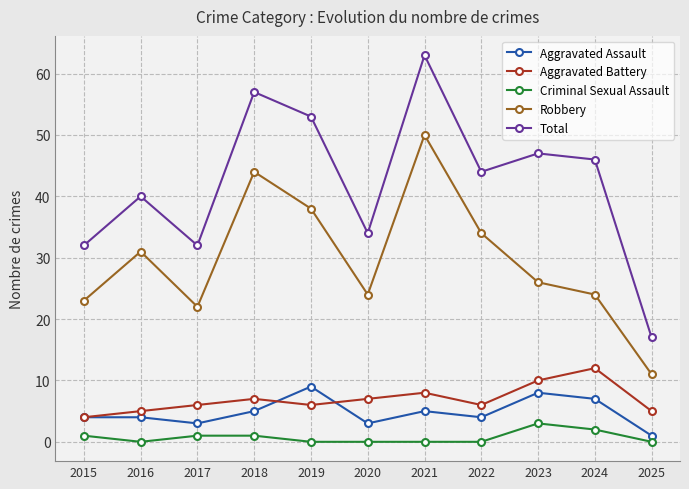

List the series in order of their peak value, highest first.

Total, Robbery, Aggravated Battery, Aggravated Assault, Criminal Sexual Assault